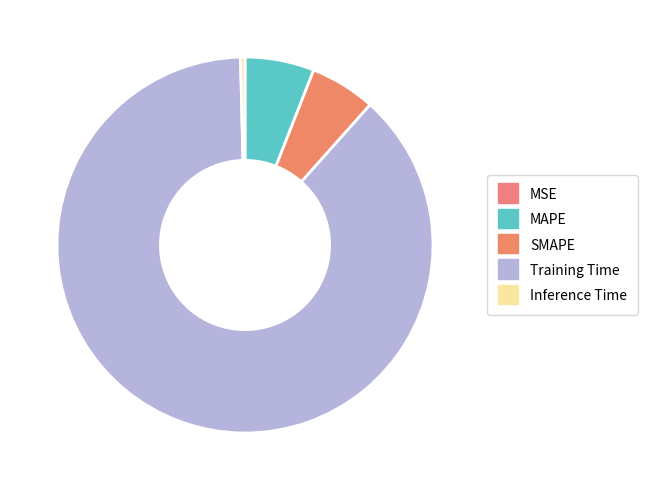

Which slice represents more than half of the pie?

Training Time